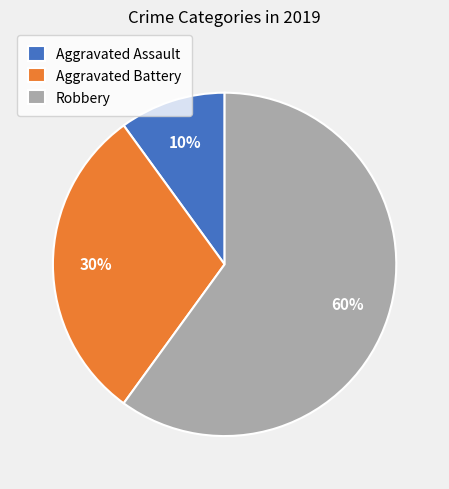

To the nearest percent, what is the difference between the Aggravated Battery and Aggravated Assault slice percentages?

20%